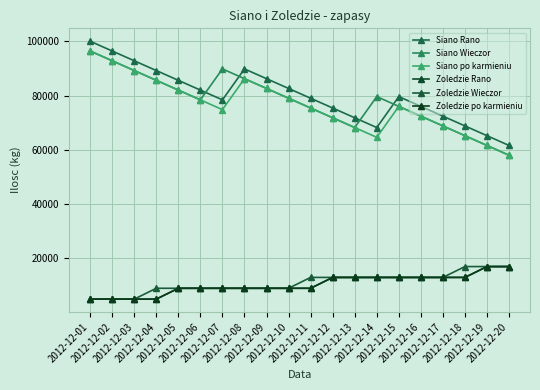

Is this an area chart (filled region under the line)?

No